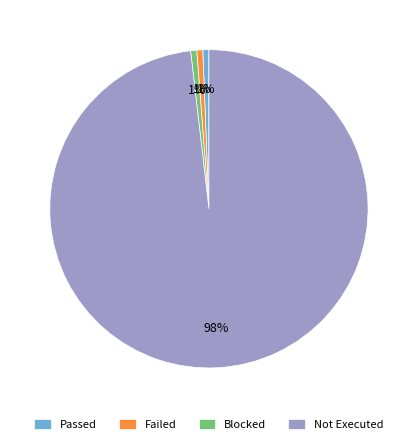

Is the sum of Failed and Blocked greater than half?

No